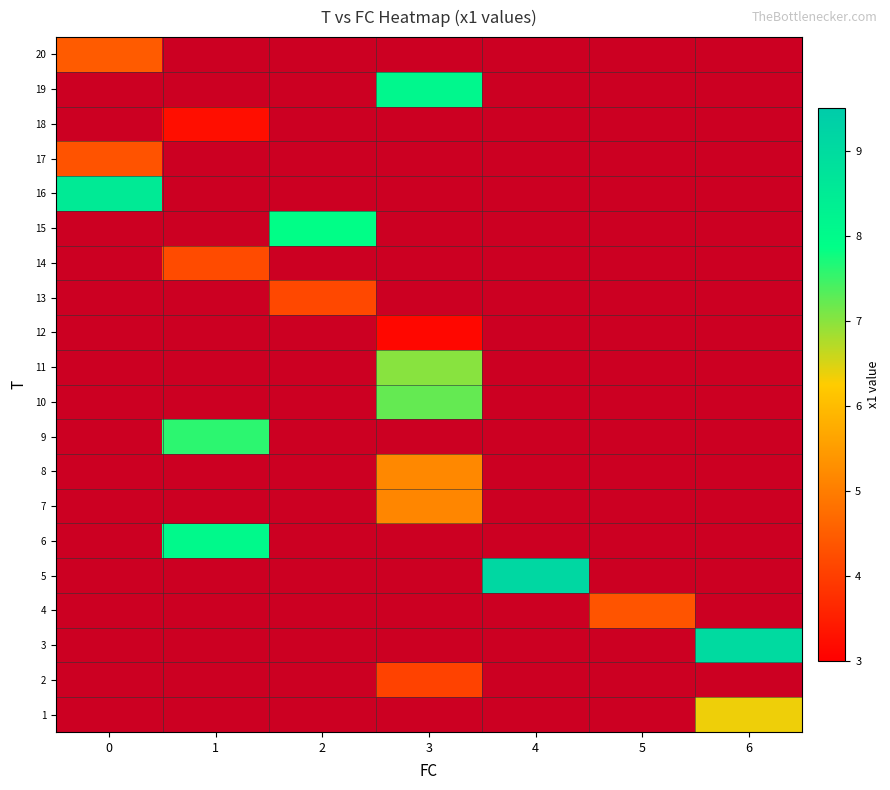

What is the smallest value displayed?

3.1